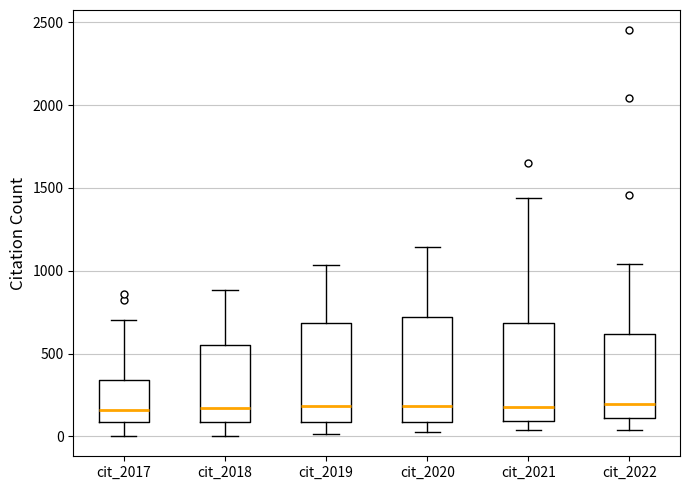

Reading left to right, transcribe this box plot: for each box, give where its median line is, the range the box spans, and where its two whiskers end, as read against the y-axis. The values are not printed on the chart, so give them approximately, as read against the axis.

cit_2017: median 150, box 100 to 350, whiskers 0 to 700
cit_2018: median 150, box 100 to 550, whiskers 0 to 900
cit_2019: median 200, box 100 to 700, whiskers 0 to 1050
cit_2020: median 200, box 100 to 700, whiskers 50 to 1150
cit_2021: median 200, box 100 to 700, whiskers 50 to 1450
cit_2022: median 200, box 100 to 600, whiskers 50 to 1050